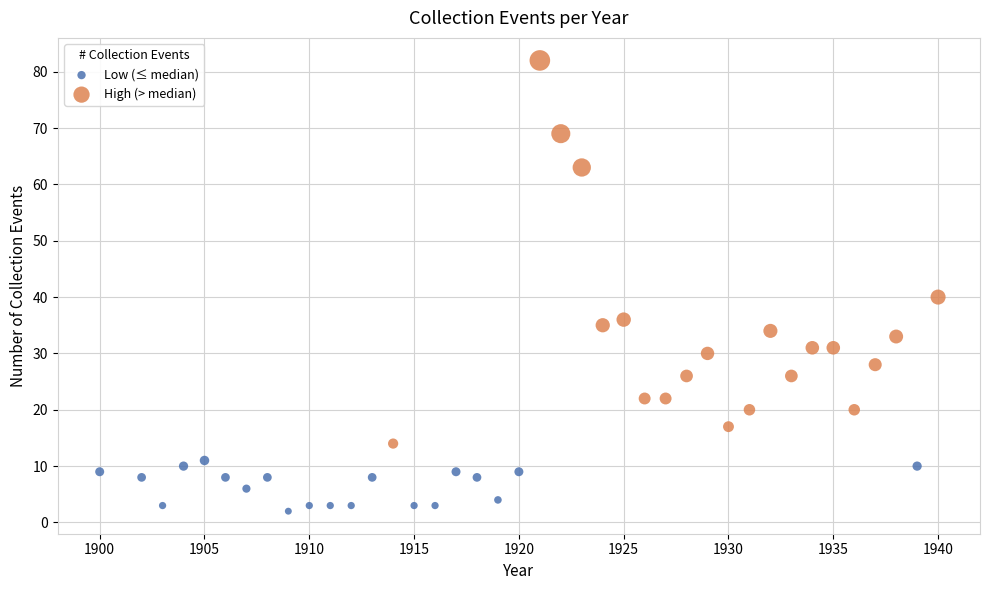

Which series contains the highest Y value?

High (> median)